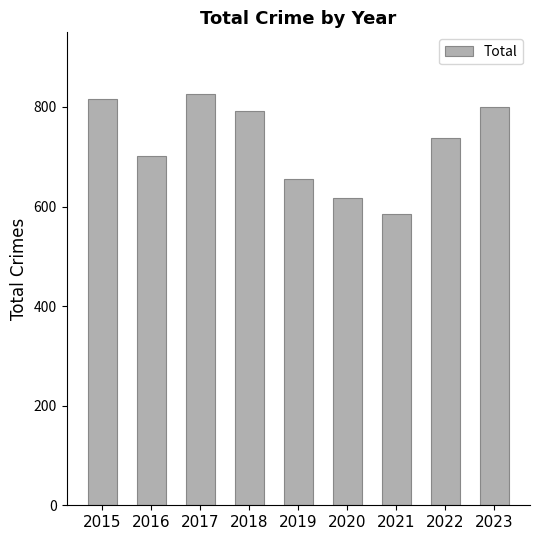

What is the difference between the maximum and minimum values?

240